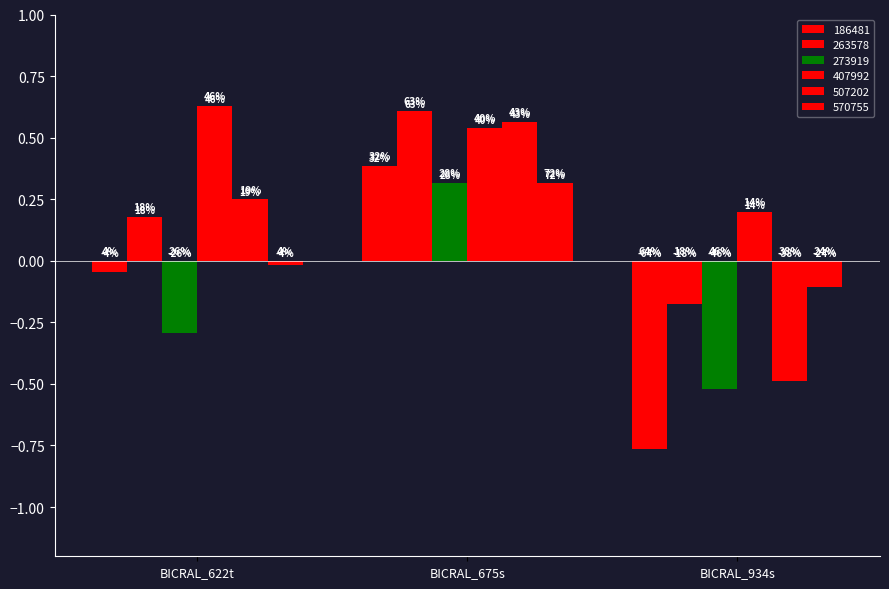

How many bars are there in each group?

6